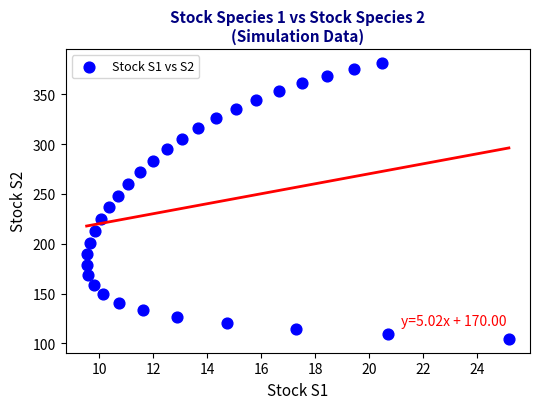

What is the range of Y values (max minus min)?

277.1